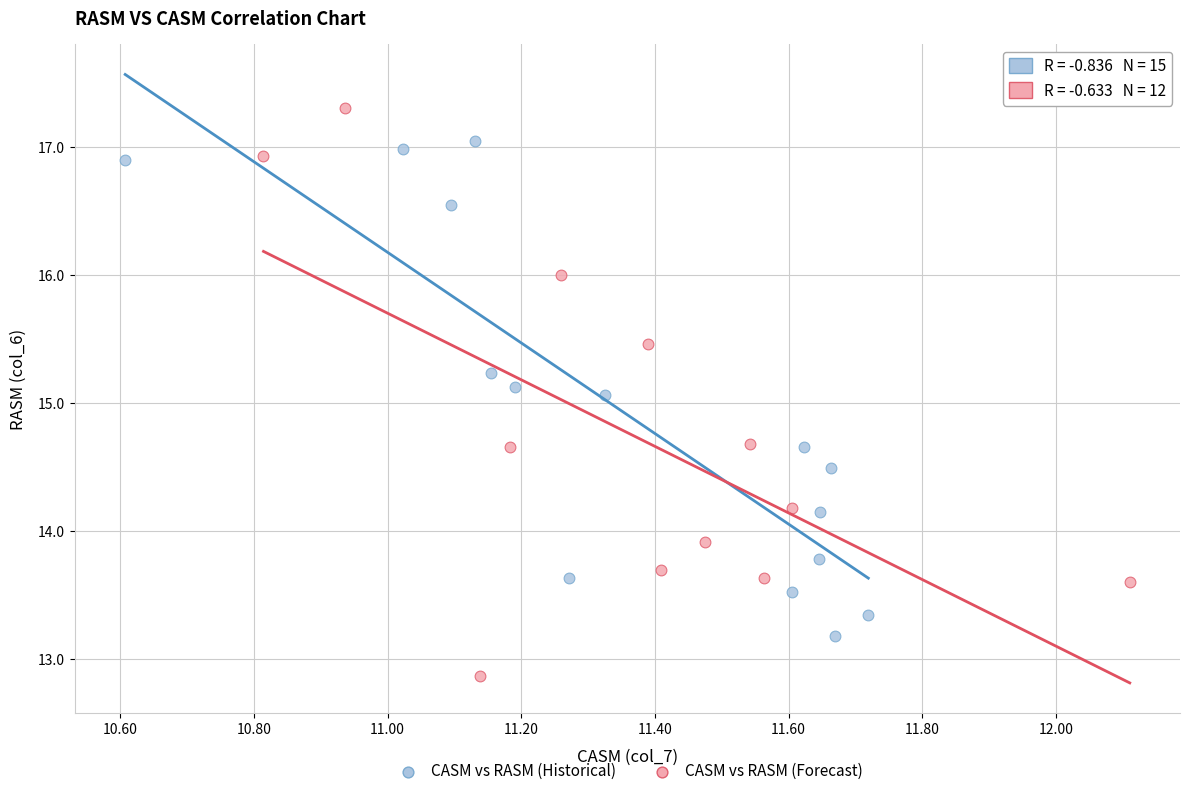

Which series has the widest spread of Y values?

CASM vs RASM (Forecast)